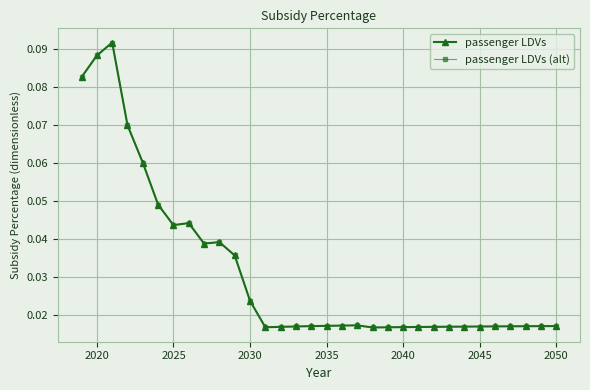

Is this an area chart (filled region under the line)?

No